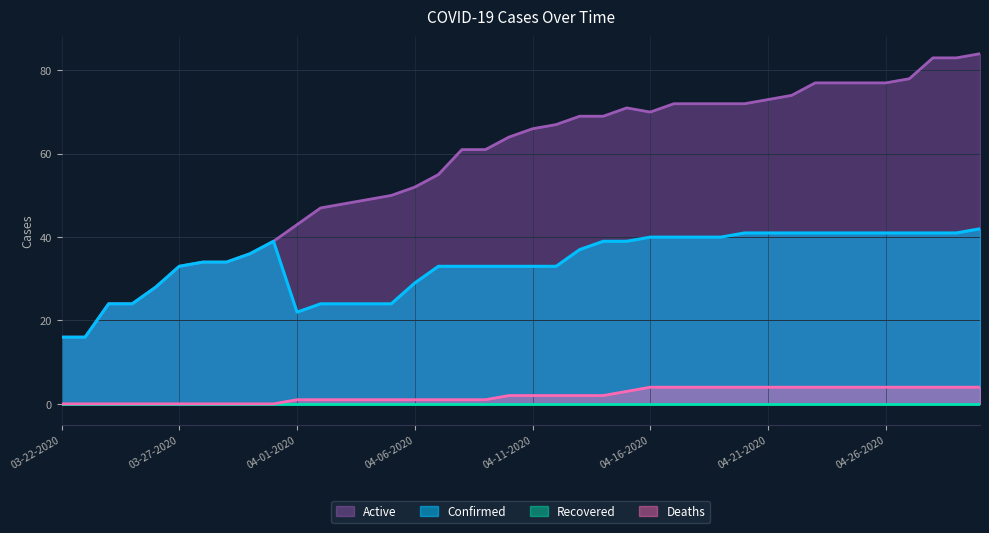

True or false: Active and Deaths intersect in this chart.

False